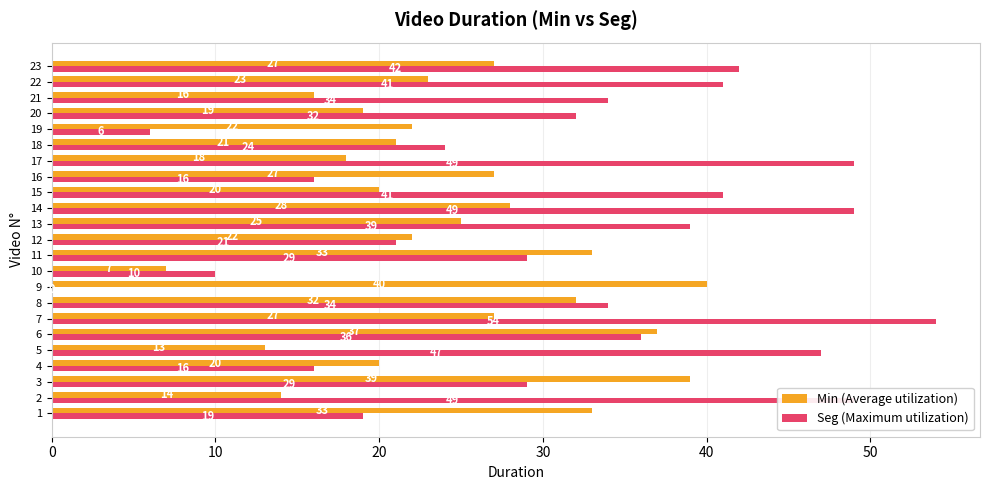

Between 11 and 12, which series saw the biggest shift?

Min (Average utilization)